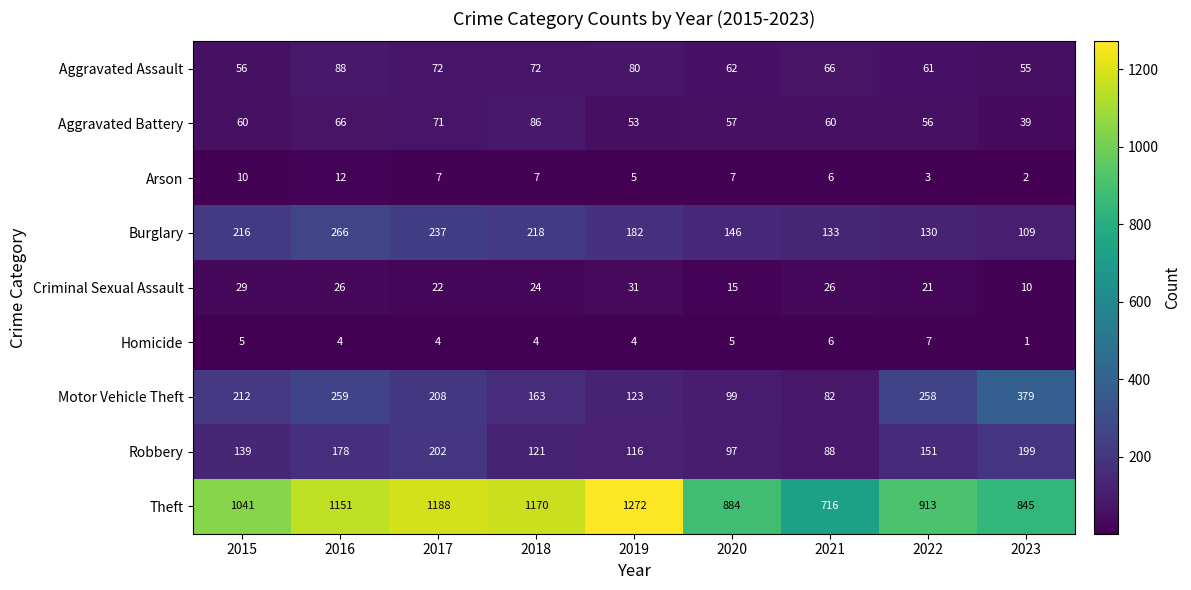

What is the sum of the Aggravated Assault values at 2019 and 2022?

141